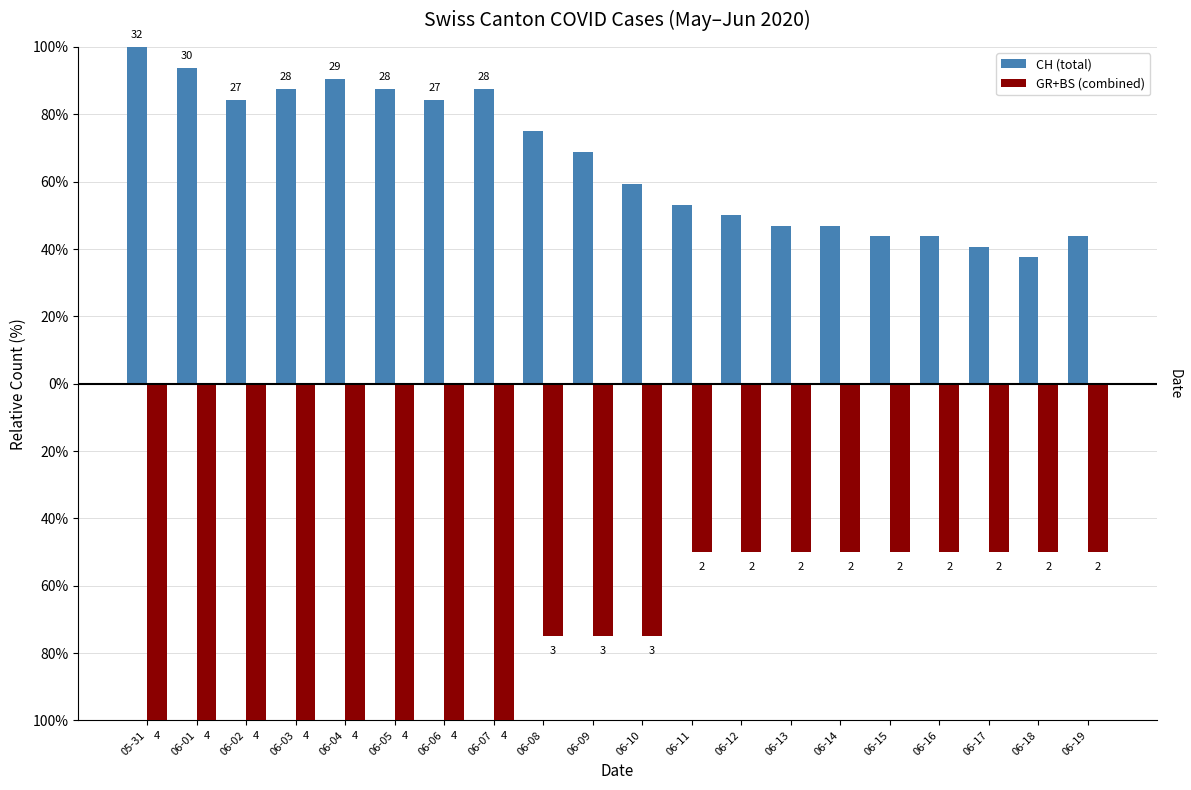

Where does the CH (total) series first go above 68?

05-31